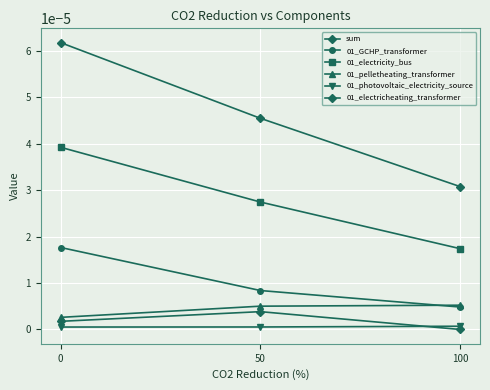

Count the number of categories in the chart.

3